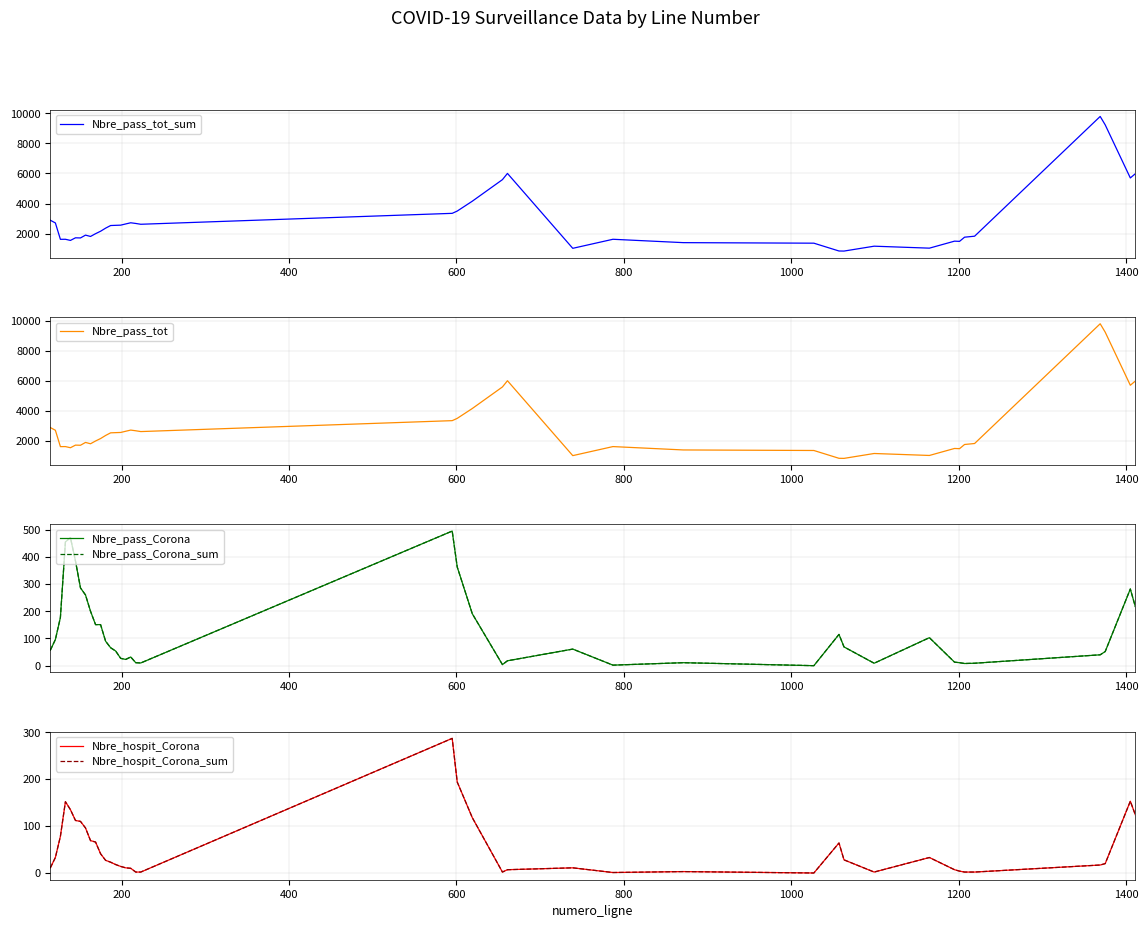

What is the difference between the maximum and minimum values in the Nbre_pass_Corona_sum series?

495